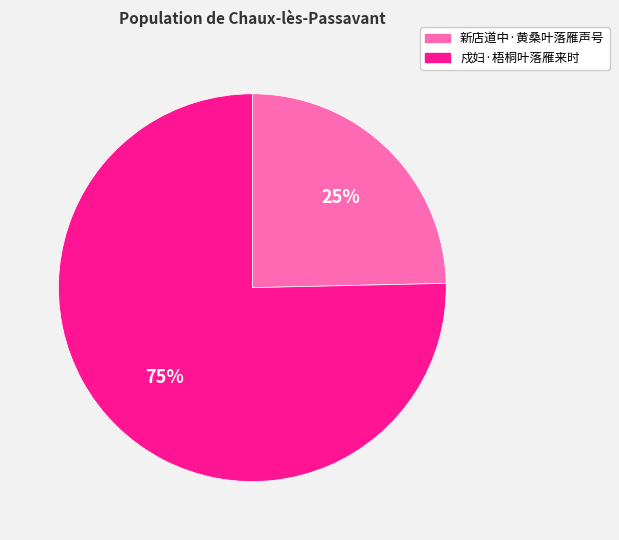

Which slice is the smallest?

新店道中·黄桑叶落雁声号